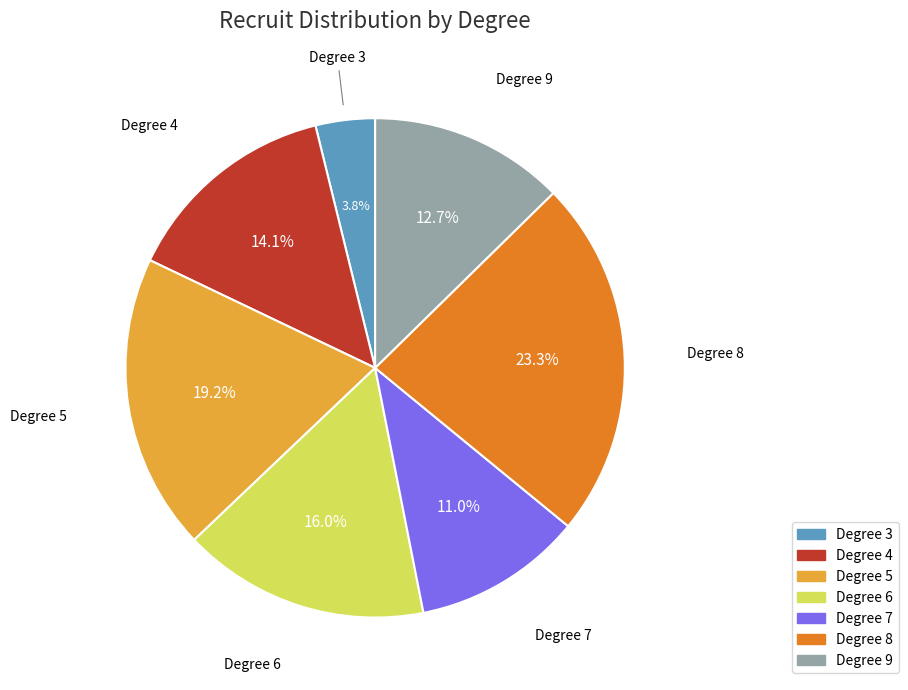

Is there any slice that represents more than half of the pie?

No